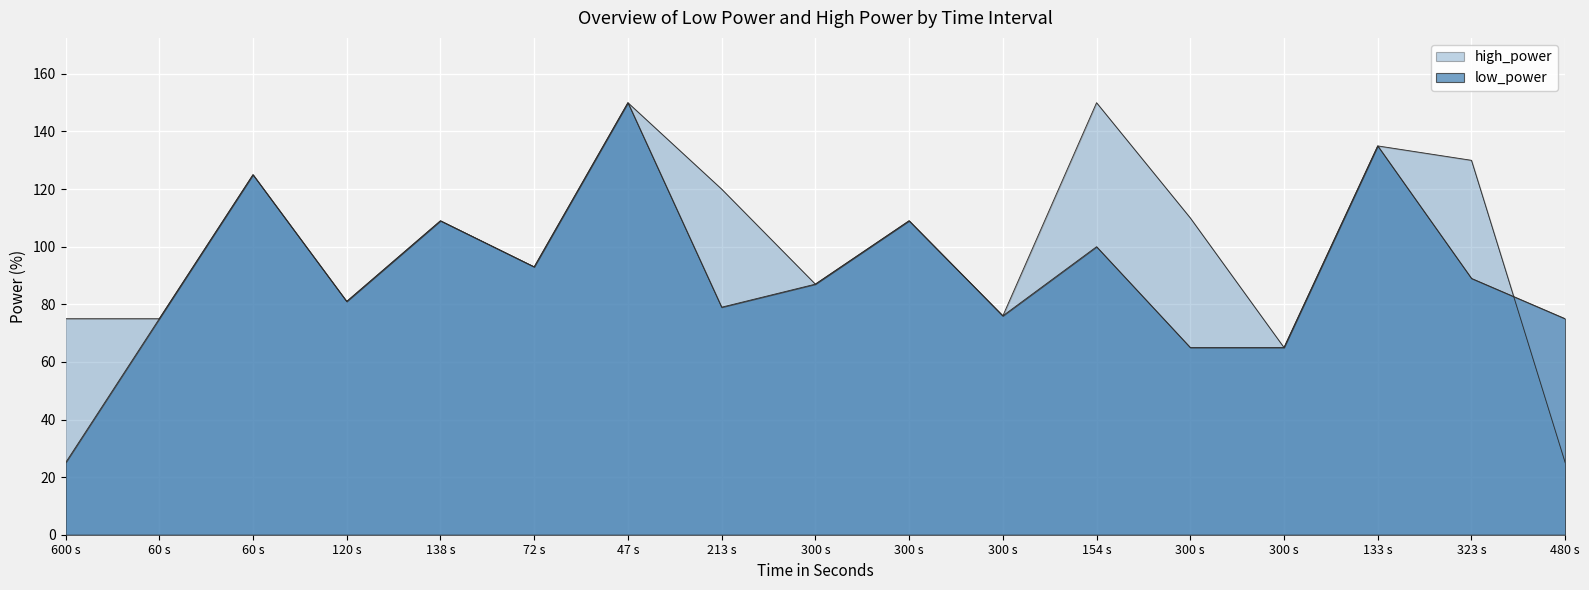

Does the chart display data point markers on the line(s)?

No